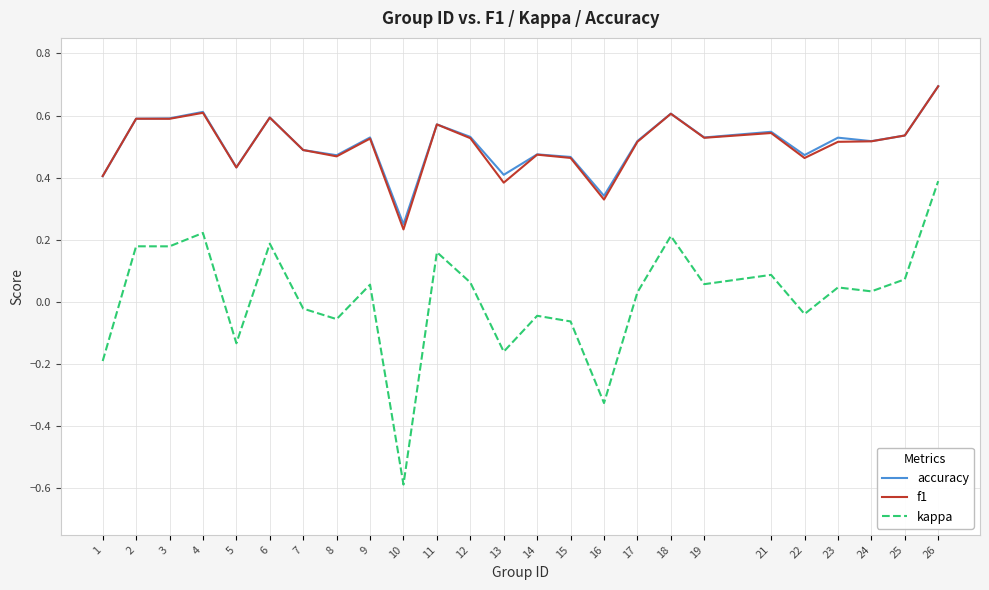

At which label is accuracy closest to 0?

10